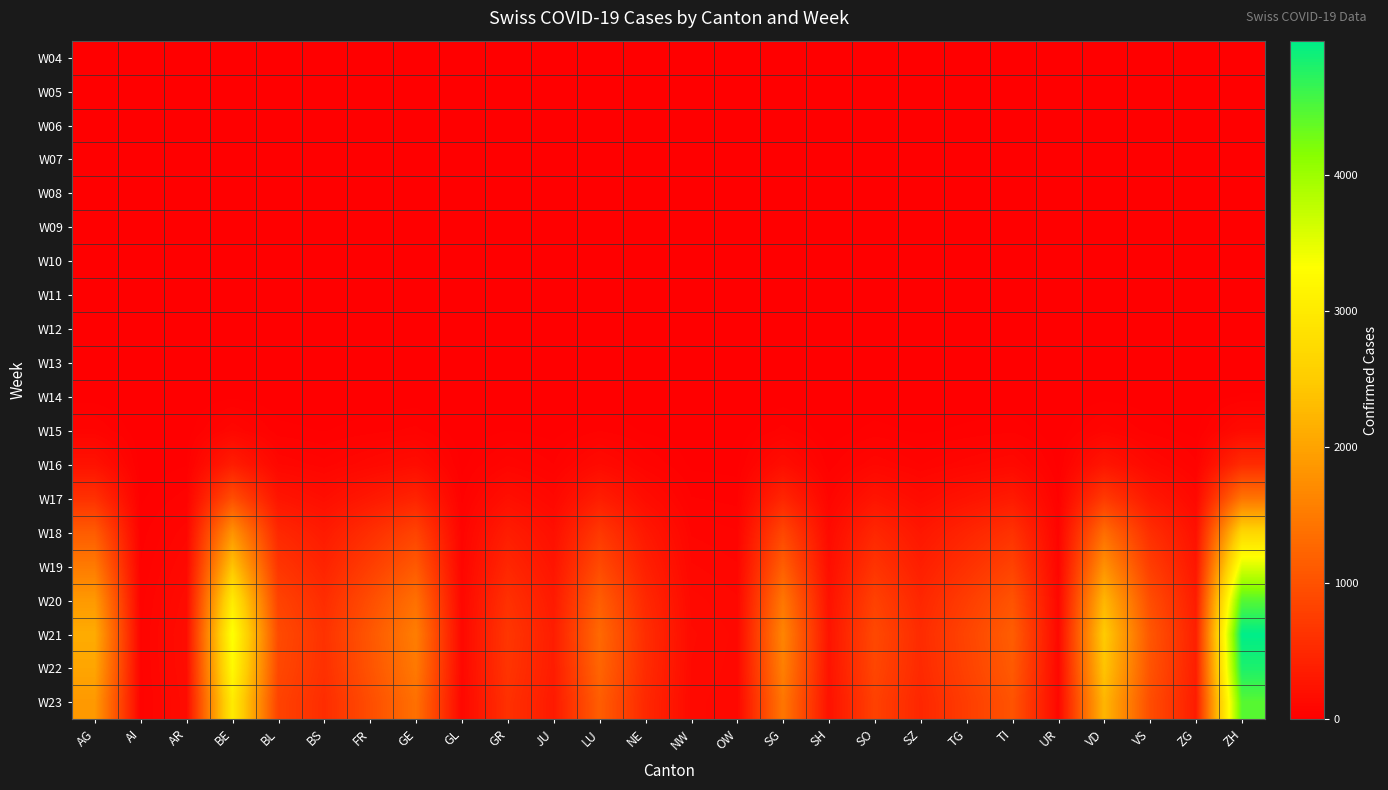

At how many categories does at least one series exceed 1391?

6